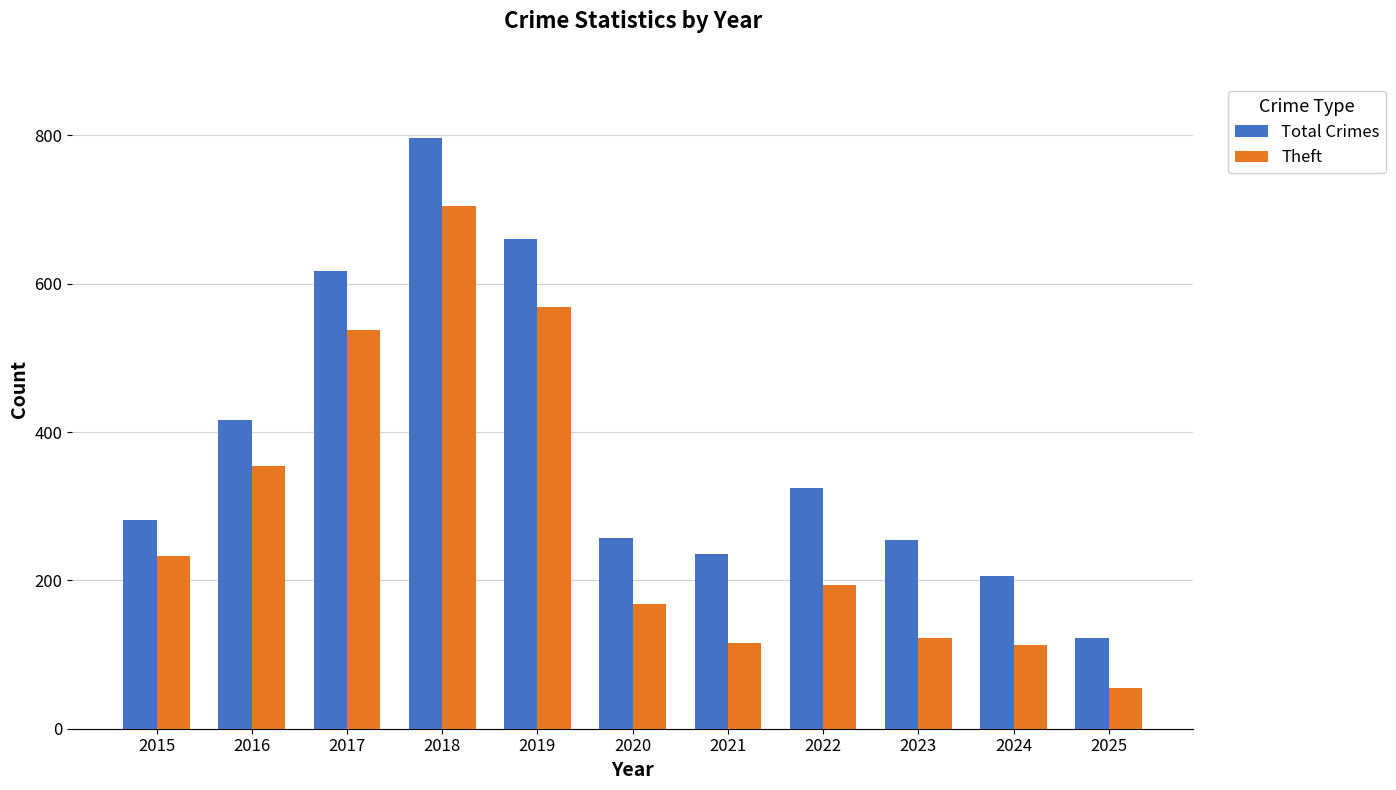

Rank the series by their maximum value, from lowest to highest.

Theft, Total Crimes